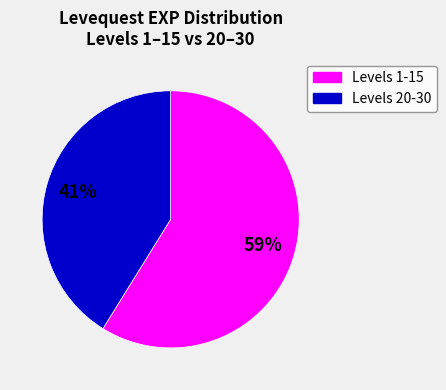

To the nearest percent, what is the difference between the largest and smallest slice percentages?

18%